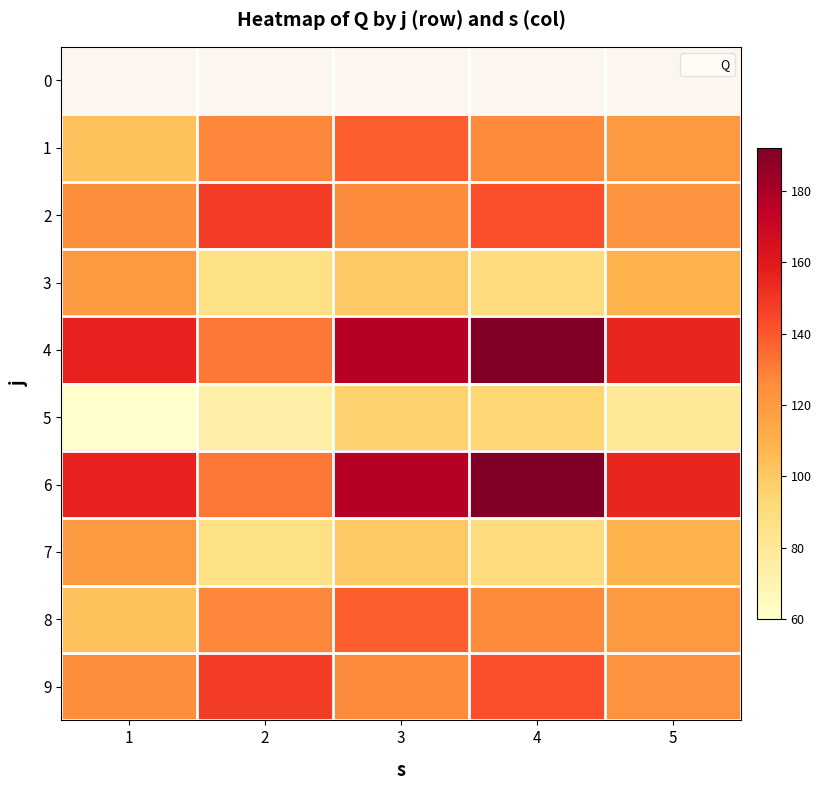

Is the value of 4 at 5 greater than the value of 2 at 2?

Yes